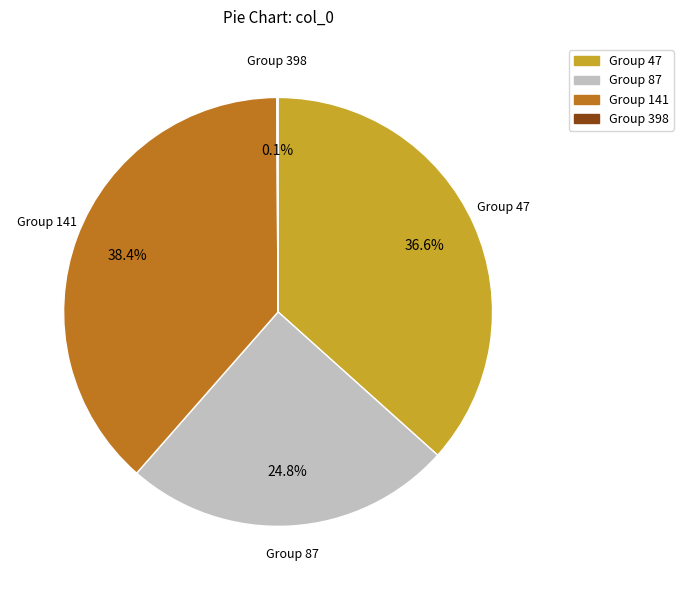

Which category has the biggest portion of the pie?

Group 141